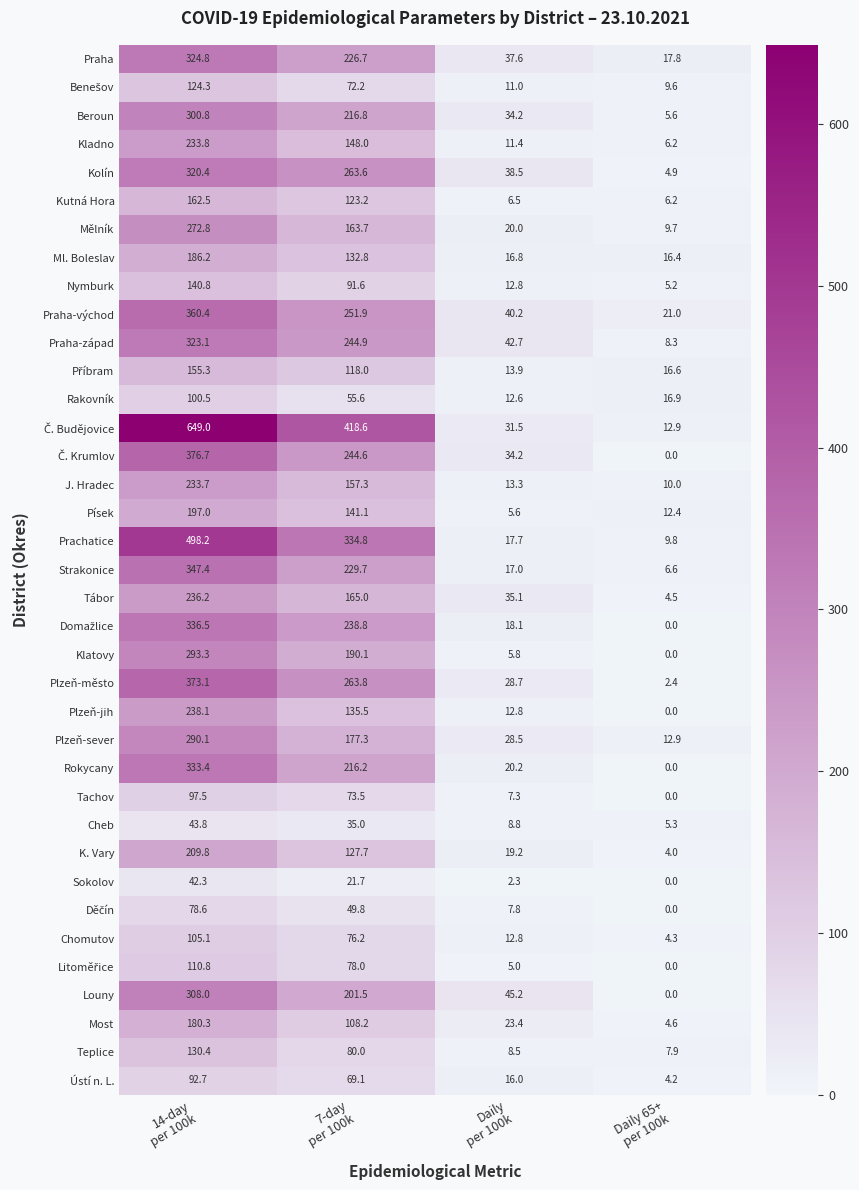

At which category is the sum across all series the highest?

14-day
per 100k